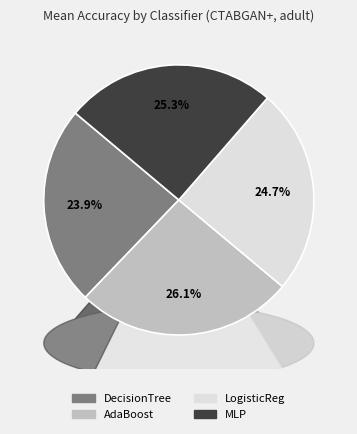

Is it true that 13 is 10% of the pie?

False